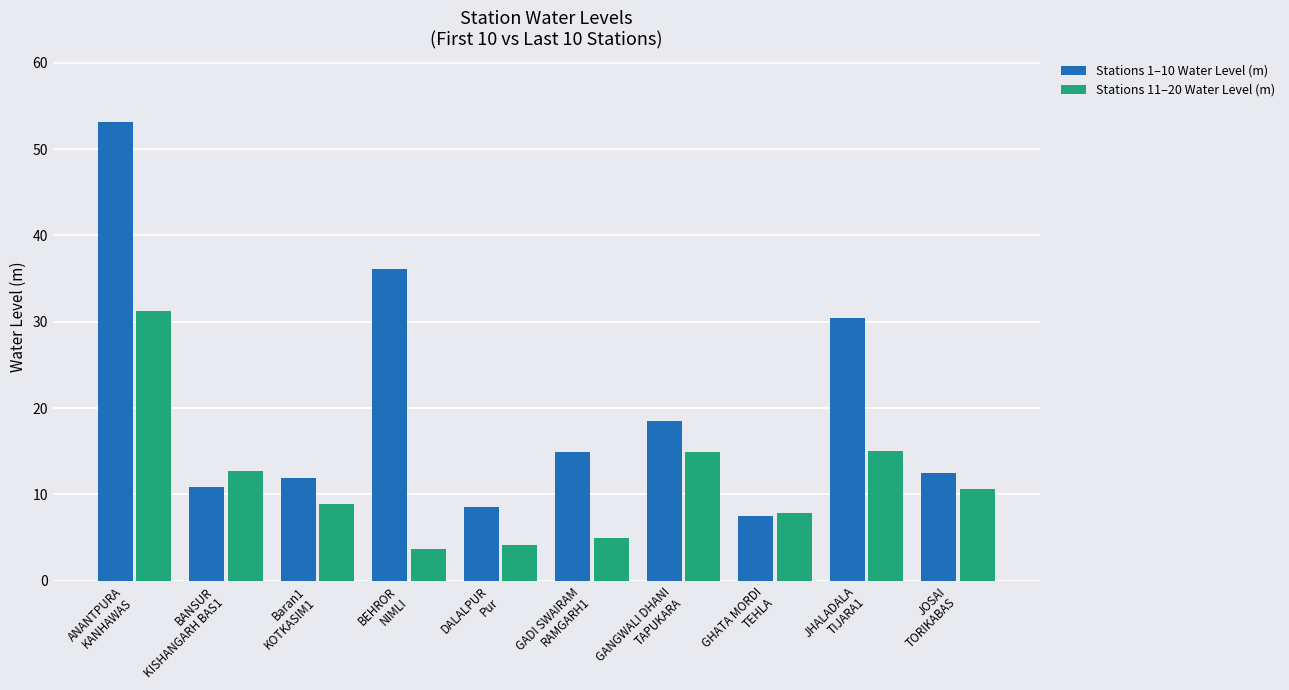

What value does the Stations 1–10 Water Level (m) series have at BEHROR
NIMLI?

36.2